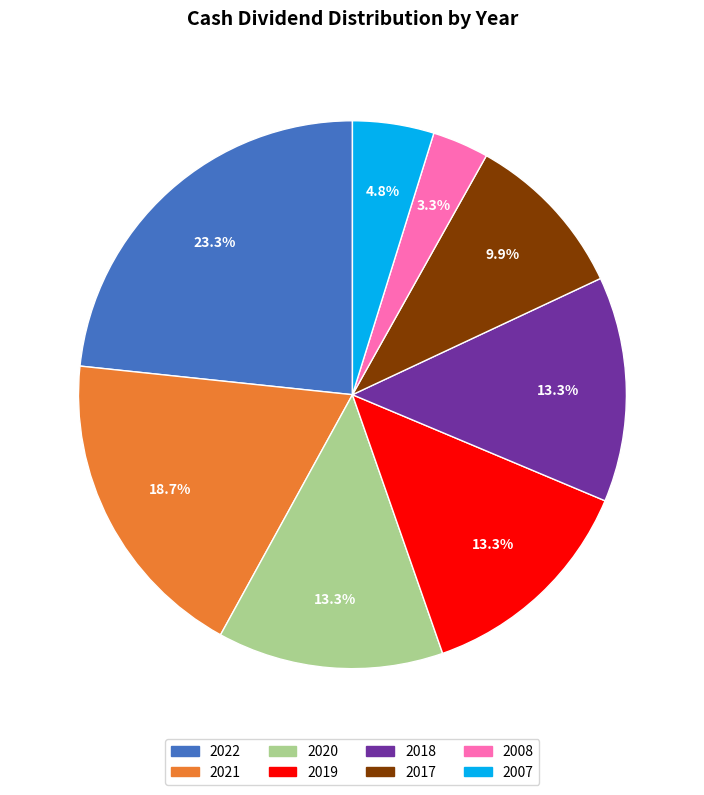

The 2018 slice represents 26% of the pie. True or false?

False